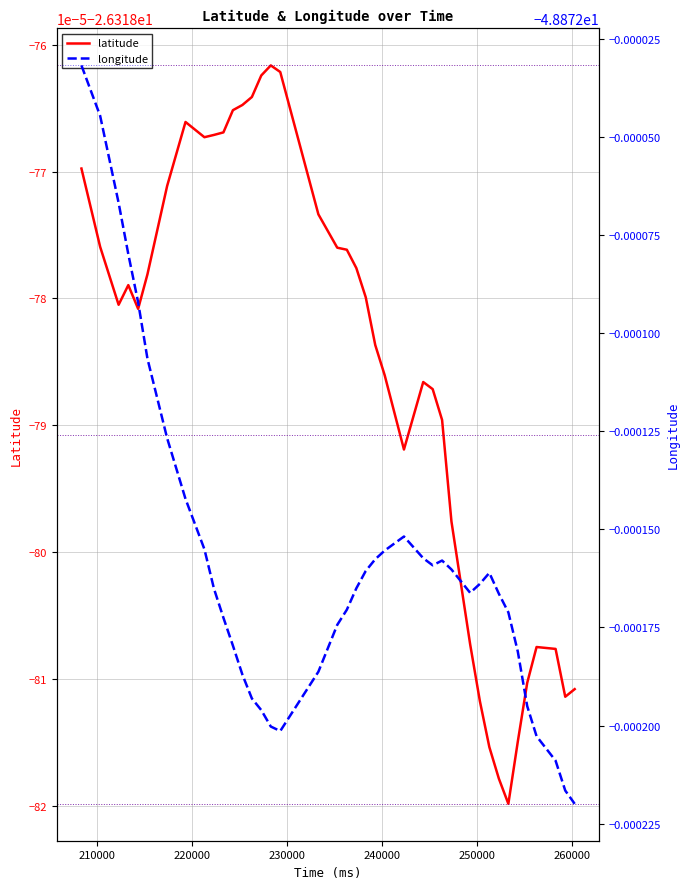

Rank the series by their maximum value, from highest to lowest.

latitude, longitude